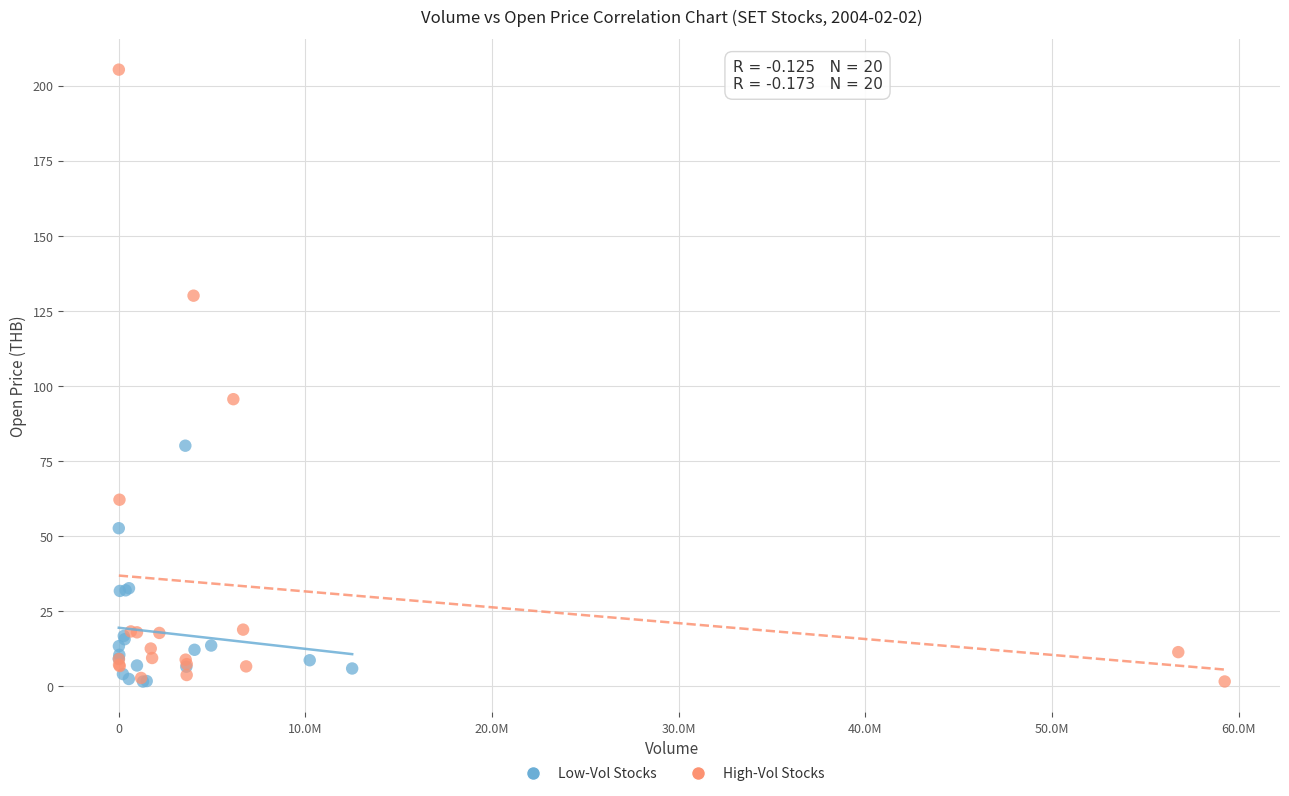

Which series has the largest Y range (max minus min)?

High-Vol Stocks